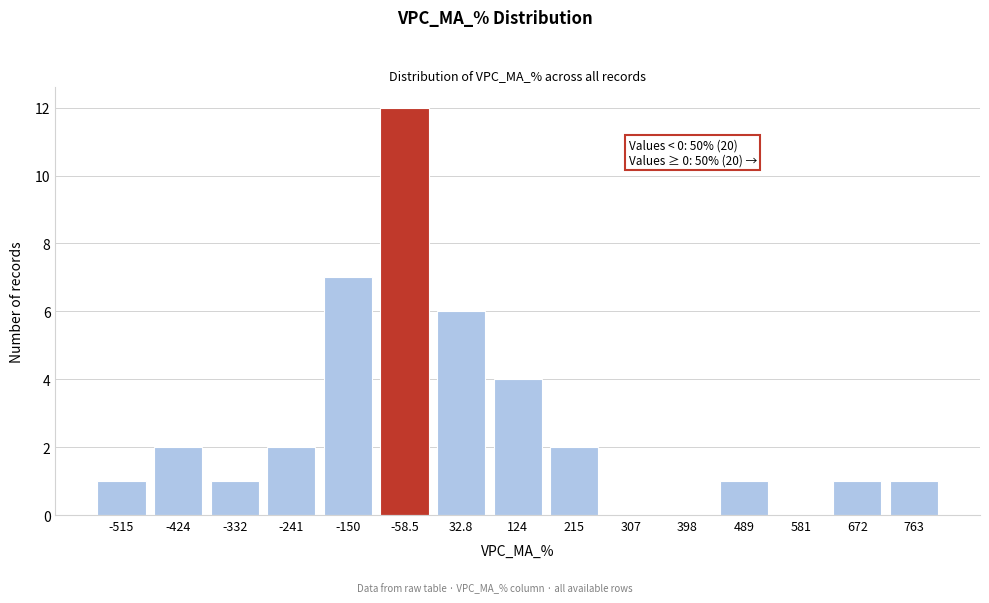

Reading left to right, list all the values displayed in this chart.

-515=1	-424=2	-332=1	-241=2	-150=7	-58.5=12	32.8=6	124=4	215=2	307=0	398=0	489=1	581=0	672=1	763=1